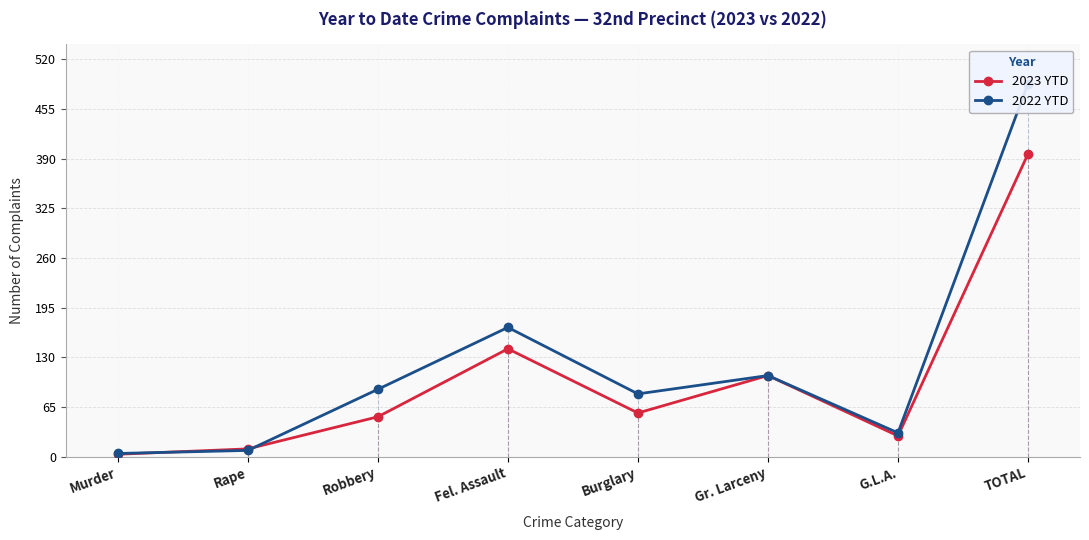

What are all the series names shown in the legend?

2023 YTD, 2022 YTD